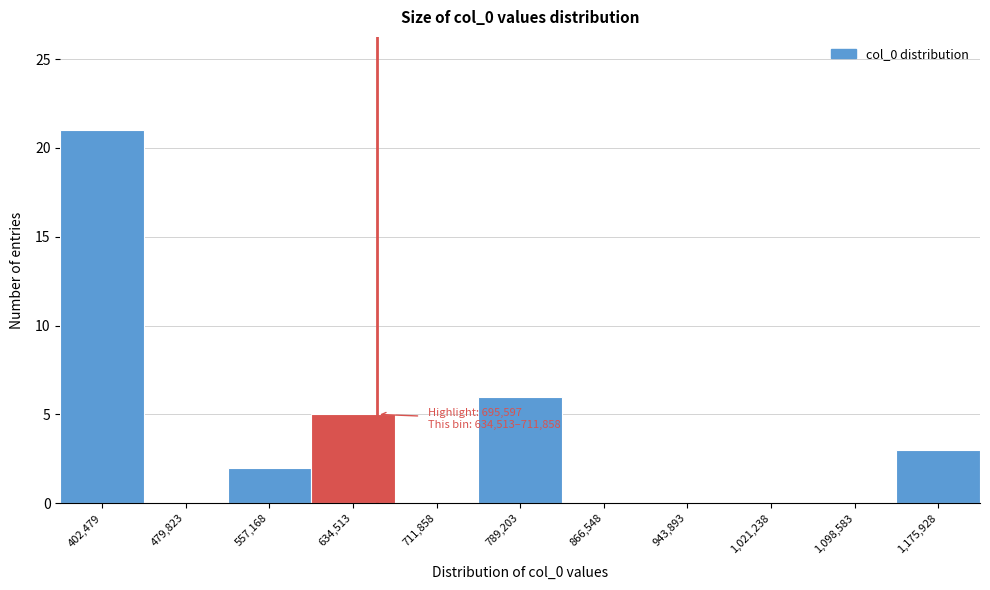

Reading right to left, extract all data points from this chart.

1,175,928=3	1,098,583=0	1,021,238=0	943,893=0	866,548=0	789,203=6	711,858=0	634,513=5	557,168=2	479,823=0	402,479=21